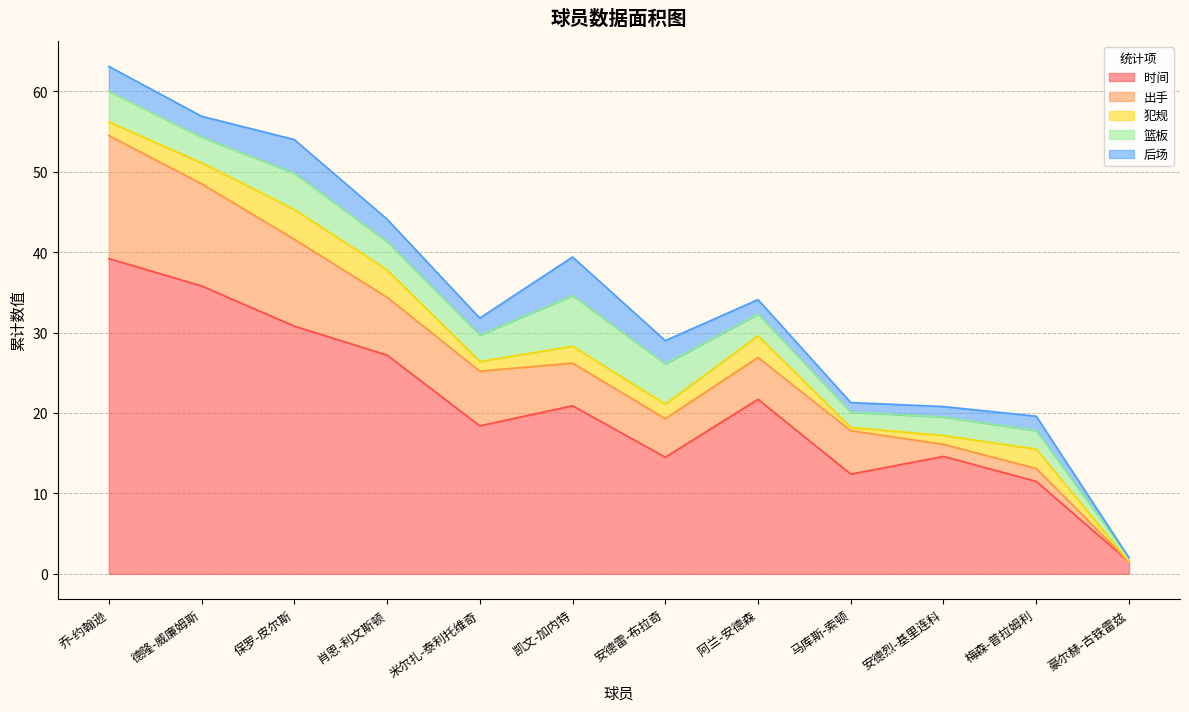

Between which two adjacent categories do 后场 and 犯规 first intersect?

保罗-皮尔斯 and 肖恩-利文斯顿